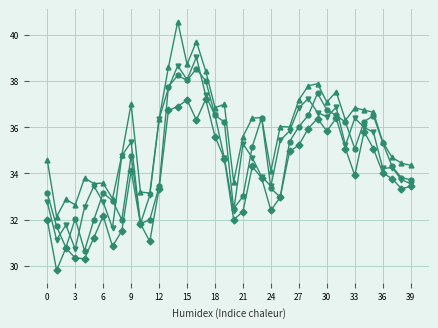

What is the greatest value displayed?

40.6